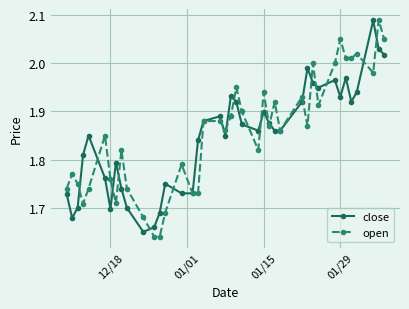

At how many categories does at least one series exceed 1?

40